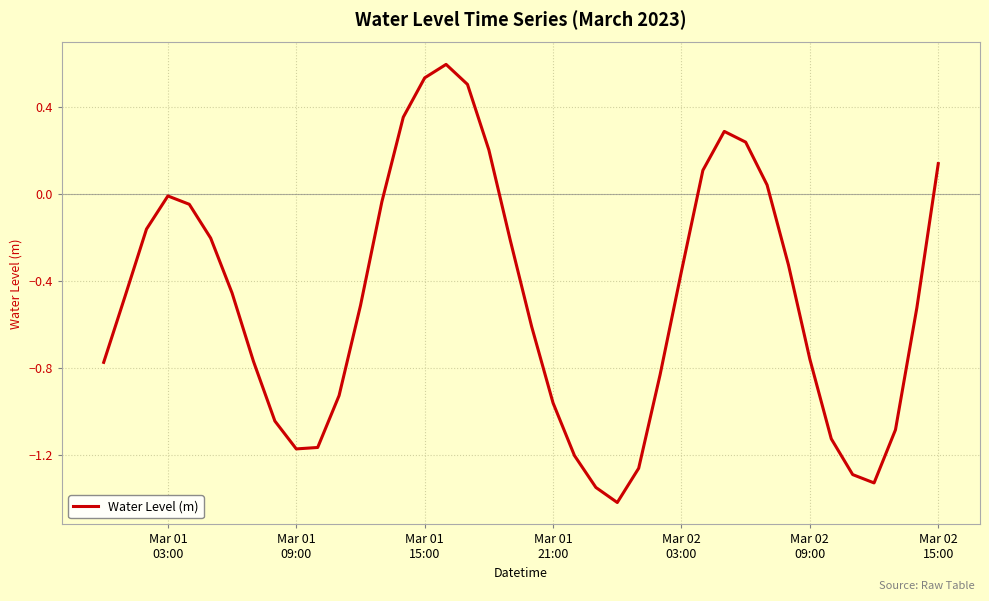

How many lines are shown in the chart?

1